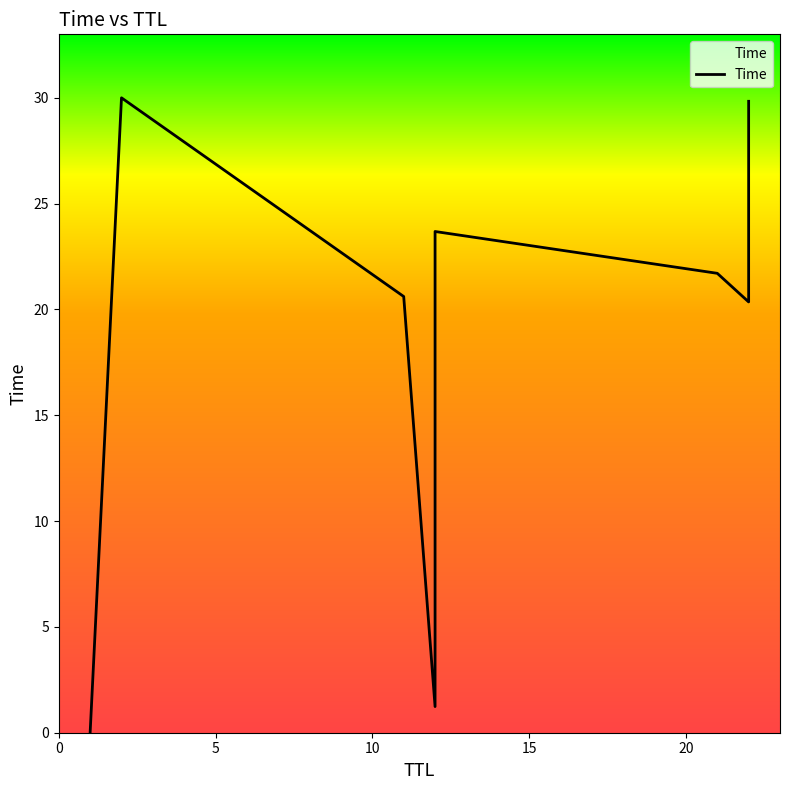

How many distinct data groups are displayed?

1